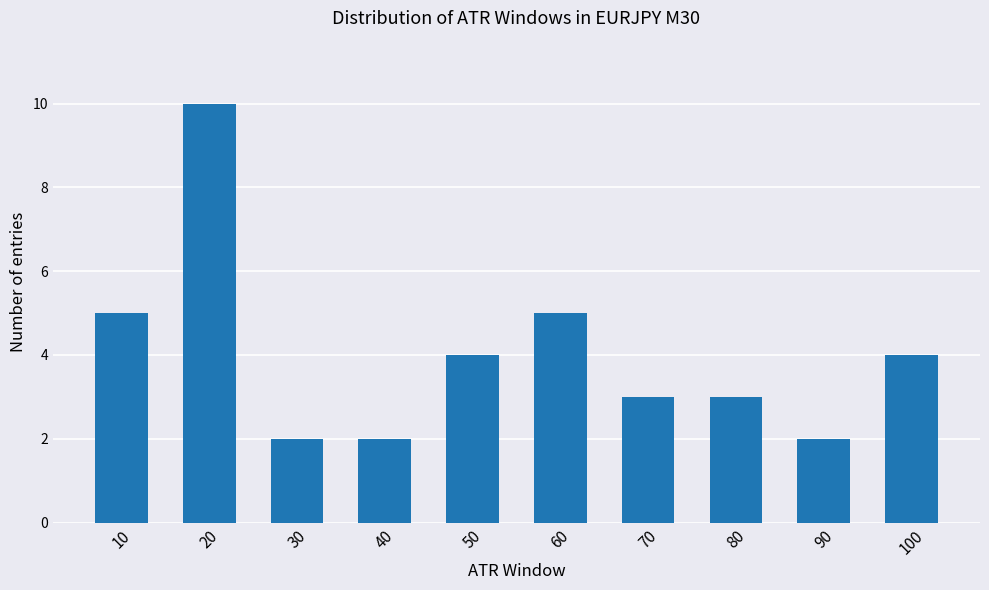

What is the sum of all values?

40